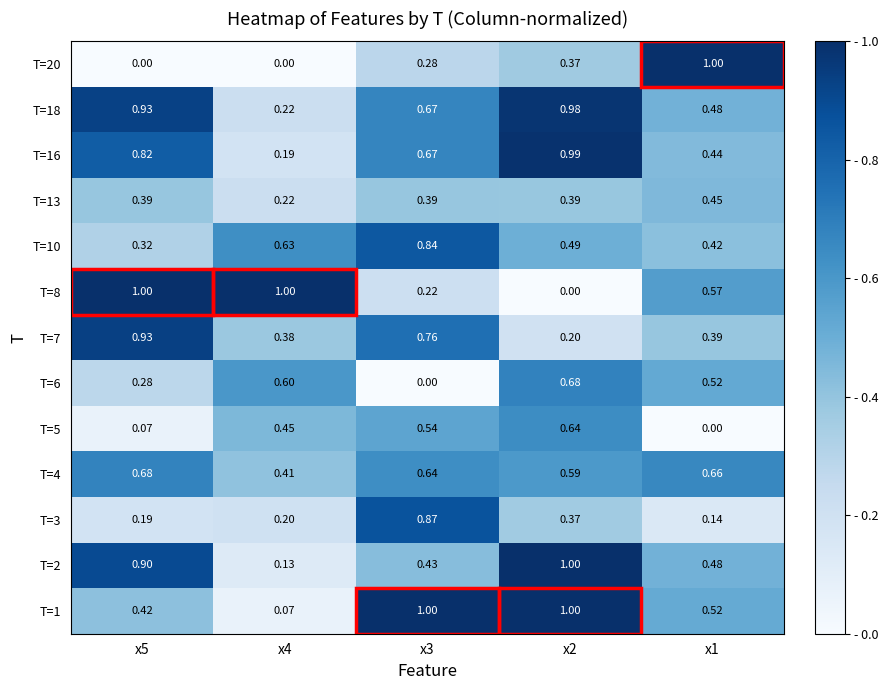

Is the value of T=2 at x5 greater than the value of T=13 at x4?

Yes